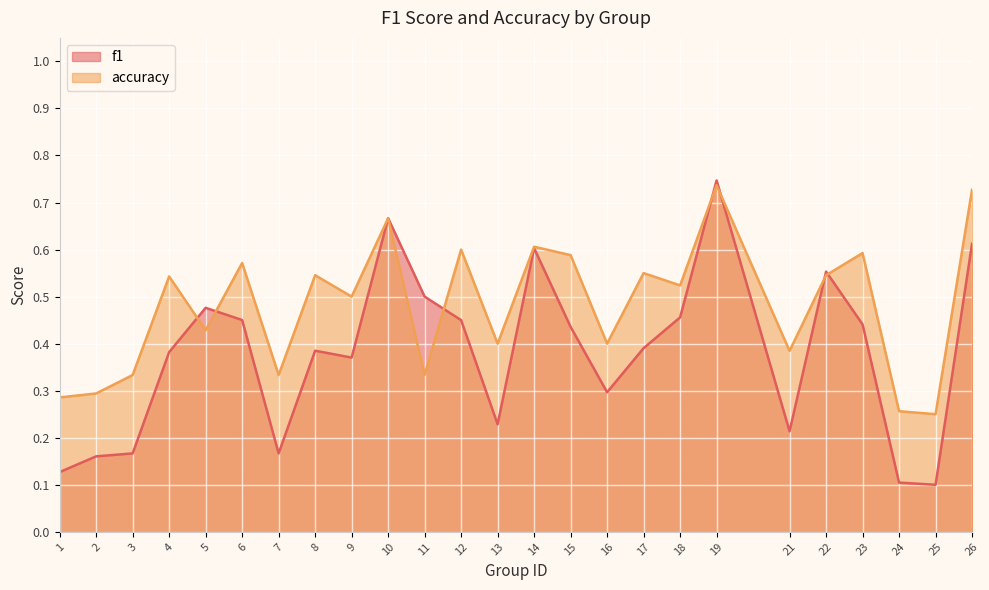

What is the average value of the f1 series?

0.4